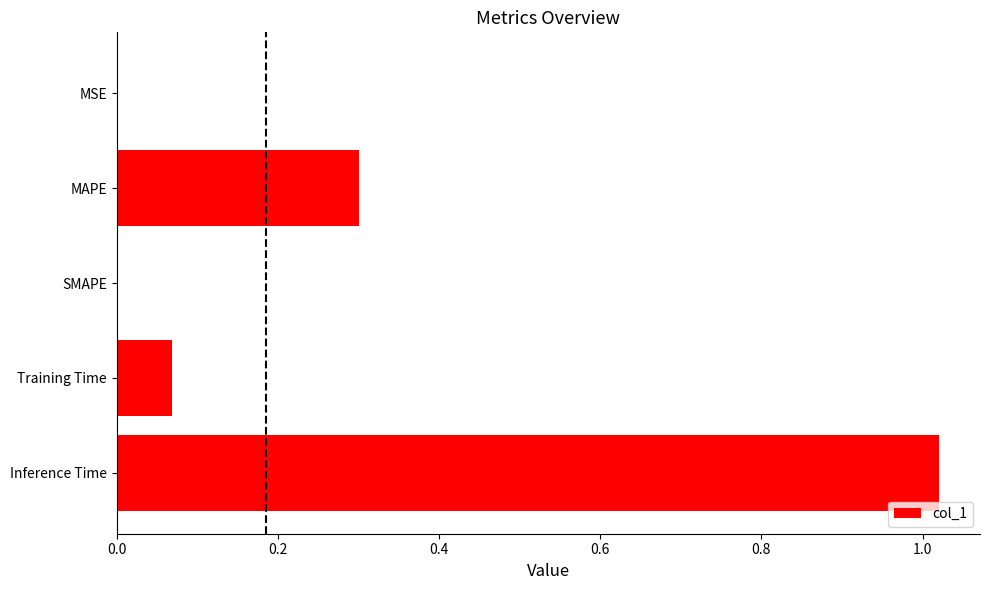

What is the approximate value at MAPE?

0.3